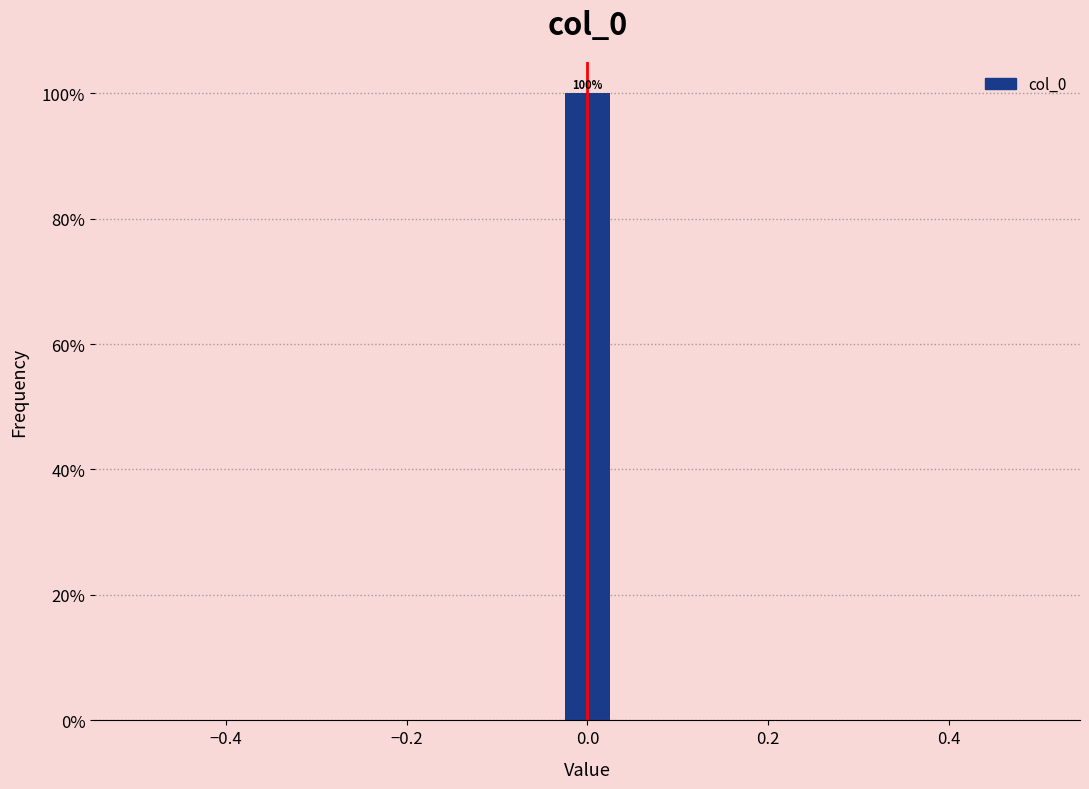

Around what value on the x-axis is the tallest bar? Give the approximate position of its centre, as read against the axis.

0.00